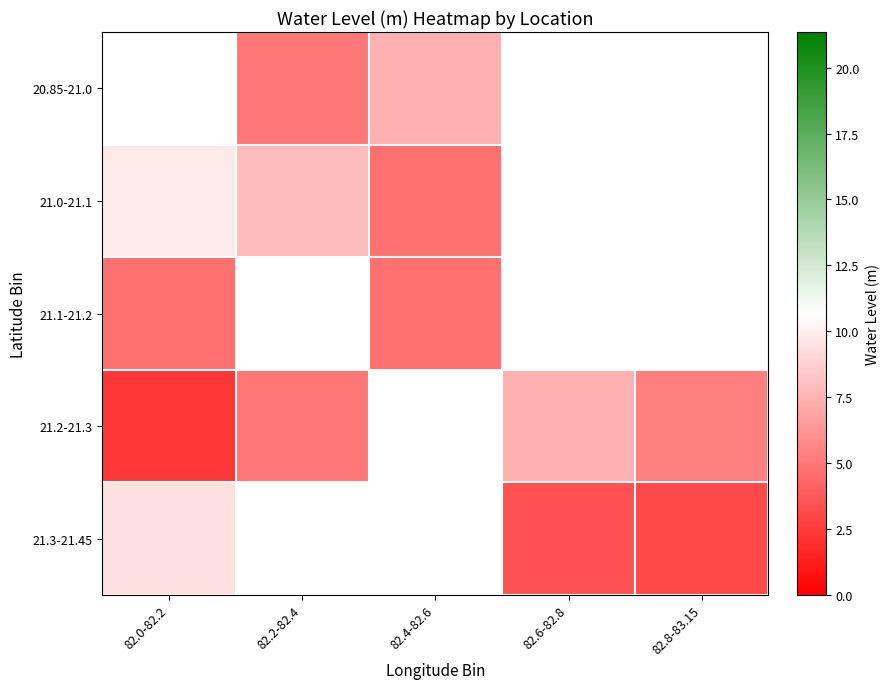

Where is 21.1-21.2 nearest to the value 4?

82.4-82.6